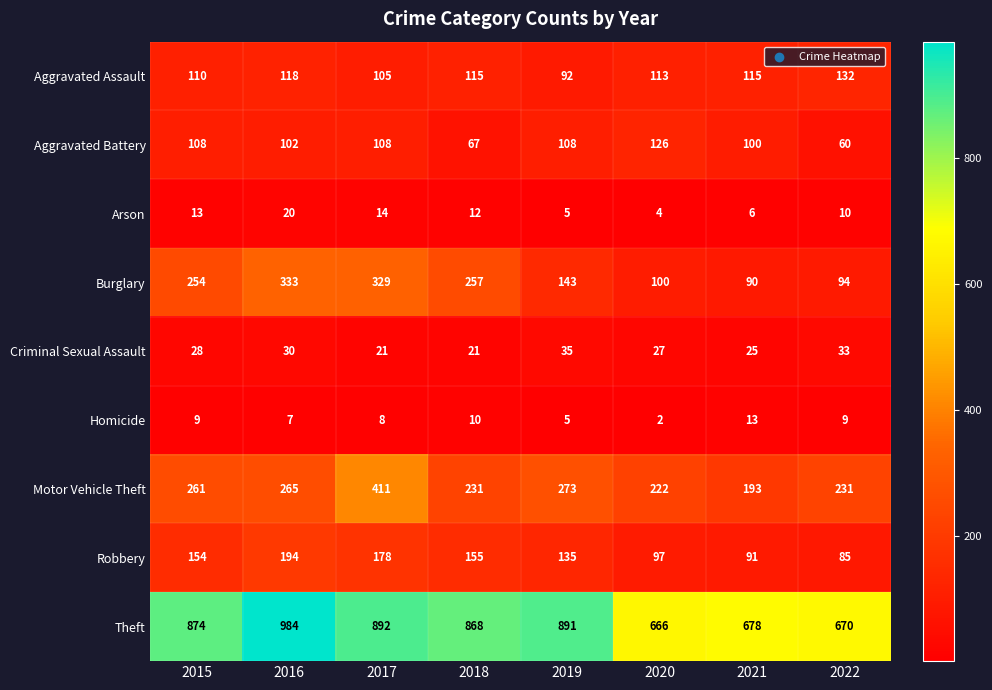

Count the number of data series in this chart.

9